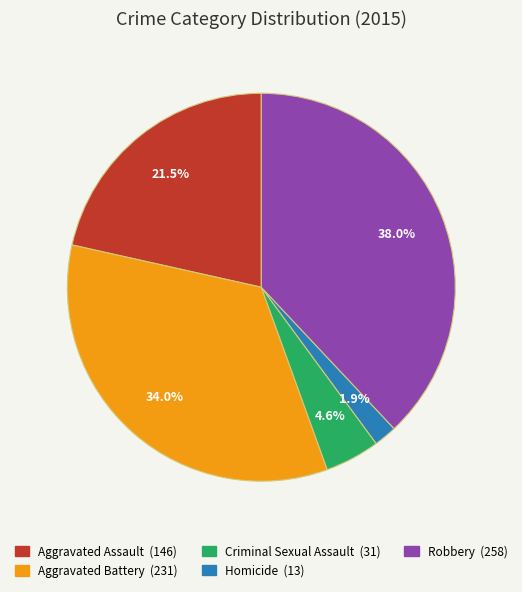

Approximately how many times larger is the value at Aggravated Assault compared to Aggravated Battery?

0.6